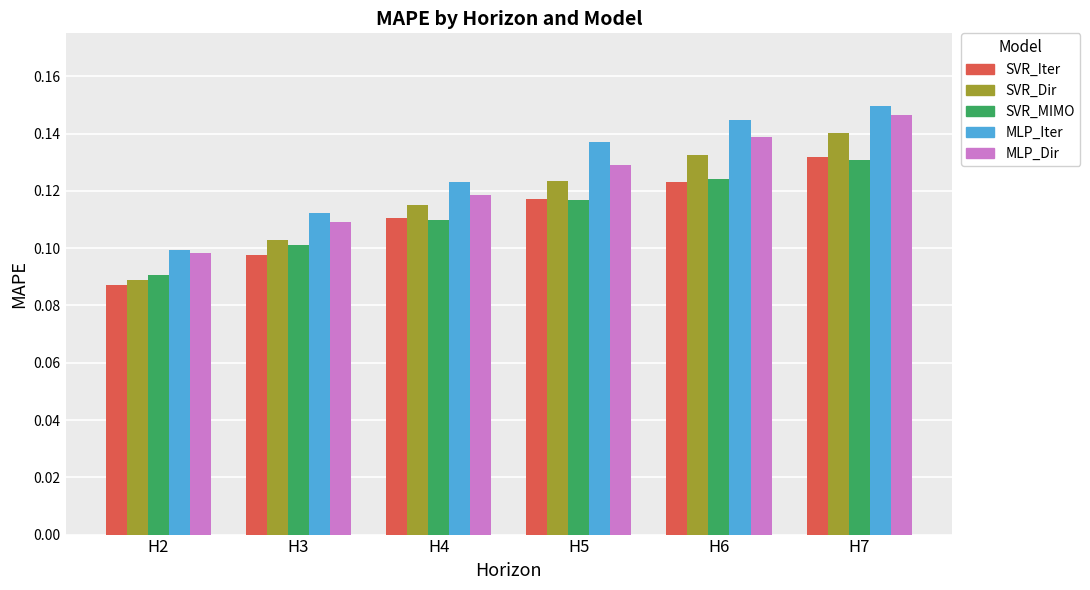

How many bars are there in each group?

5